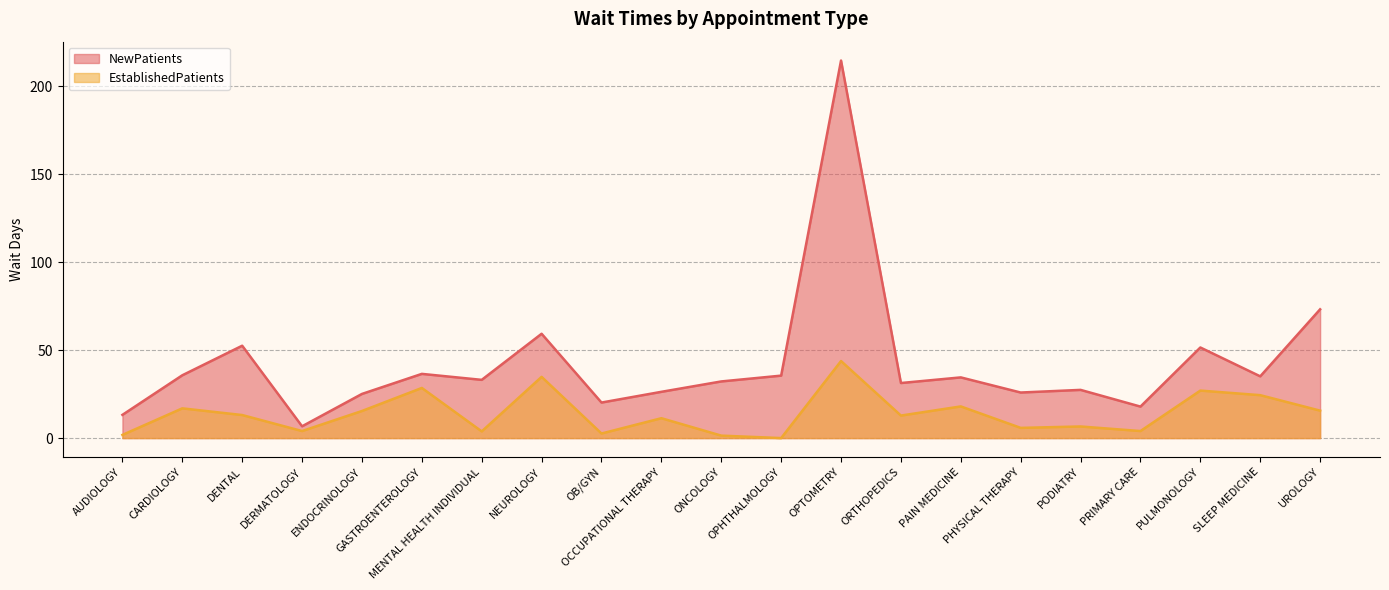

What are all the series names shown in the legend?

NewPatients, EstablishedPatients